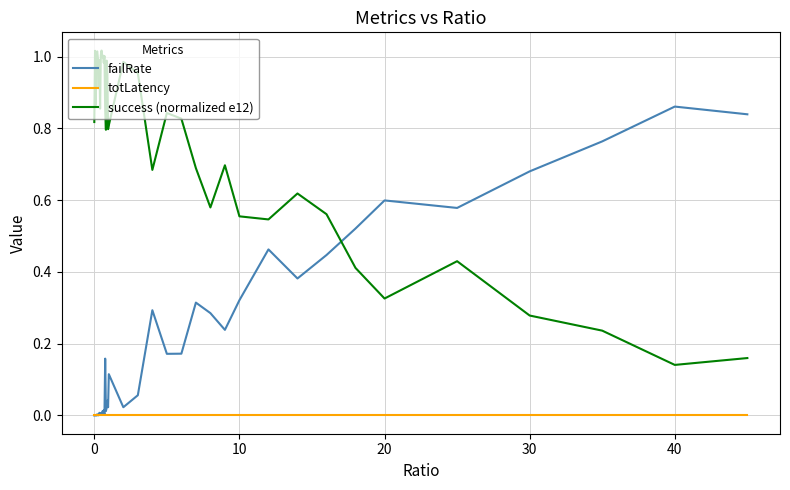

Does the chart display data point markers on the line(s)?

No